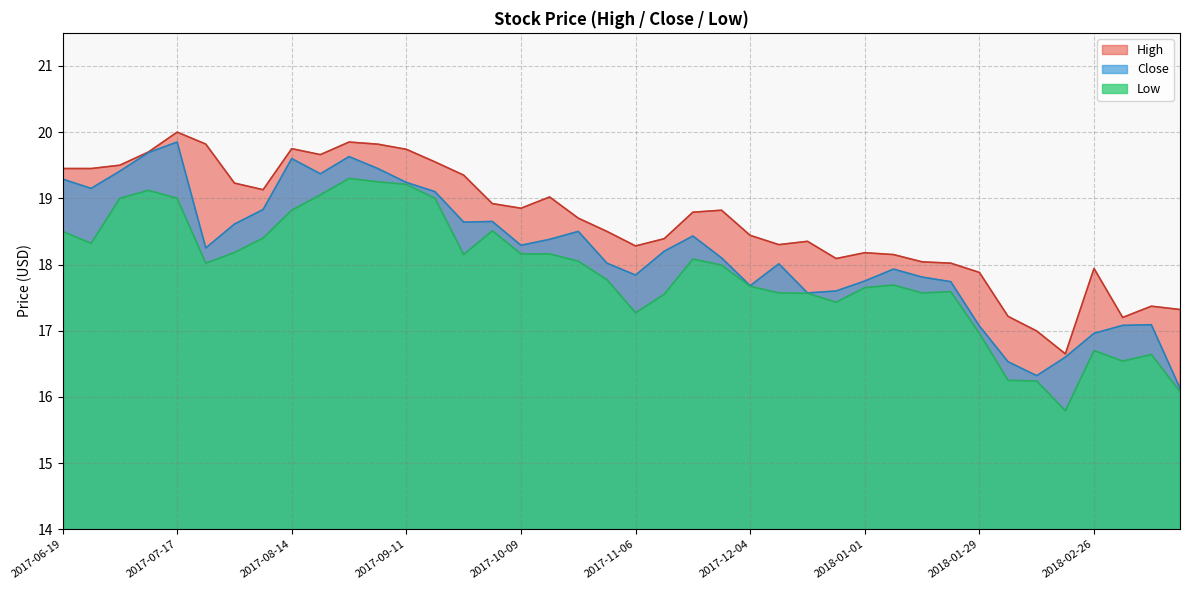

How many lines are shown in the chart?

3